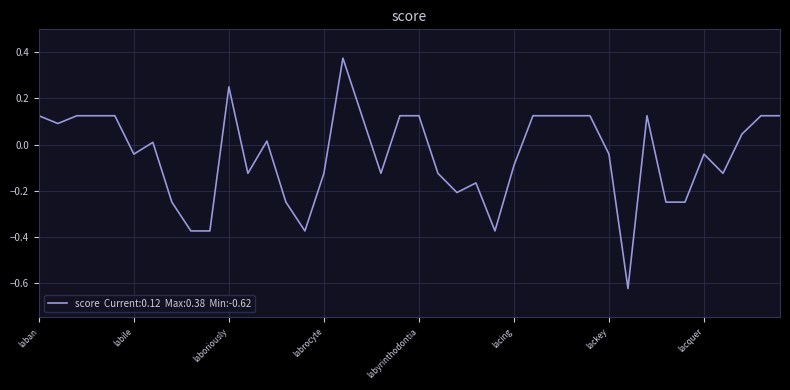

What is the difference between the maximum and minimum values?

1.0